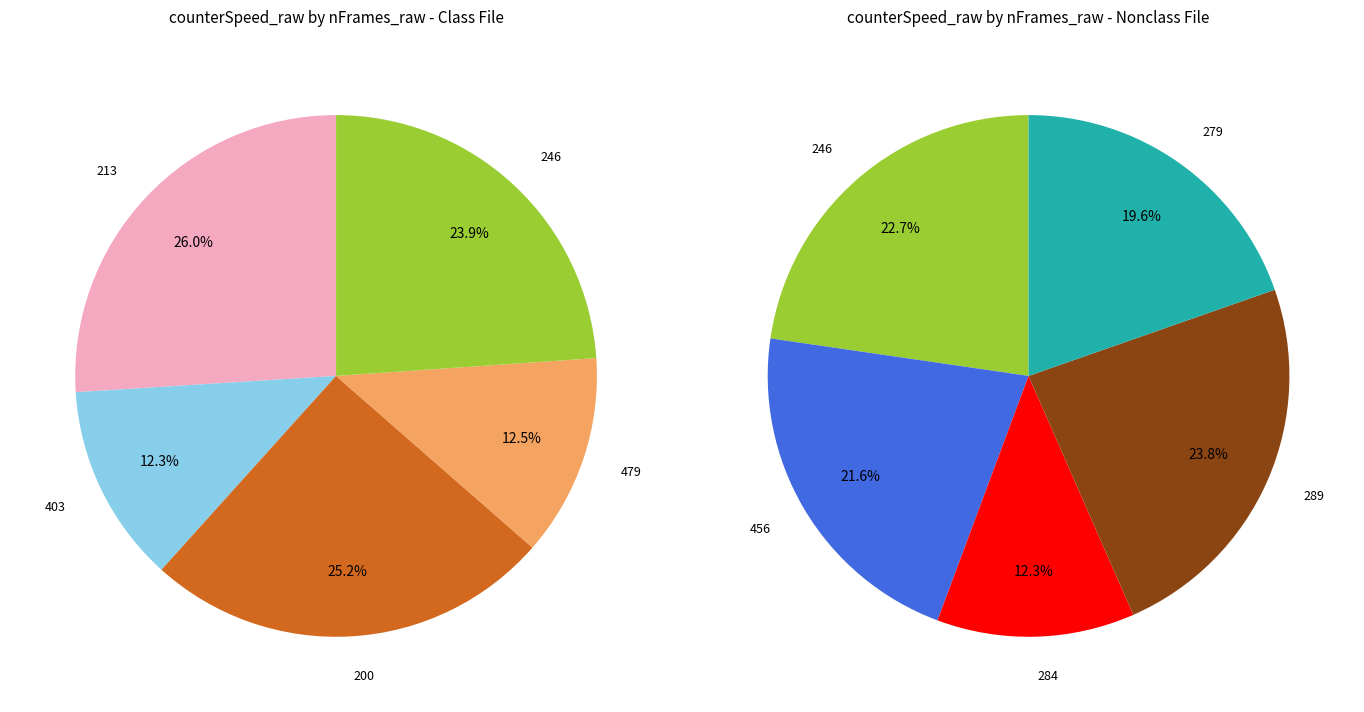

True or false: 213 accounts for 1% of the total.

False